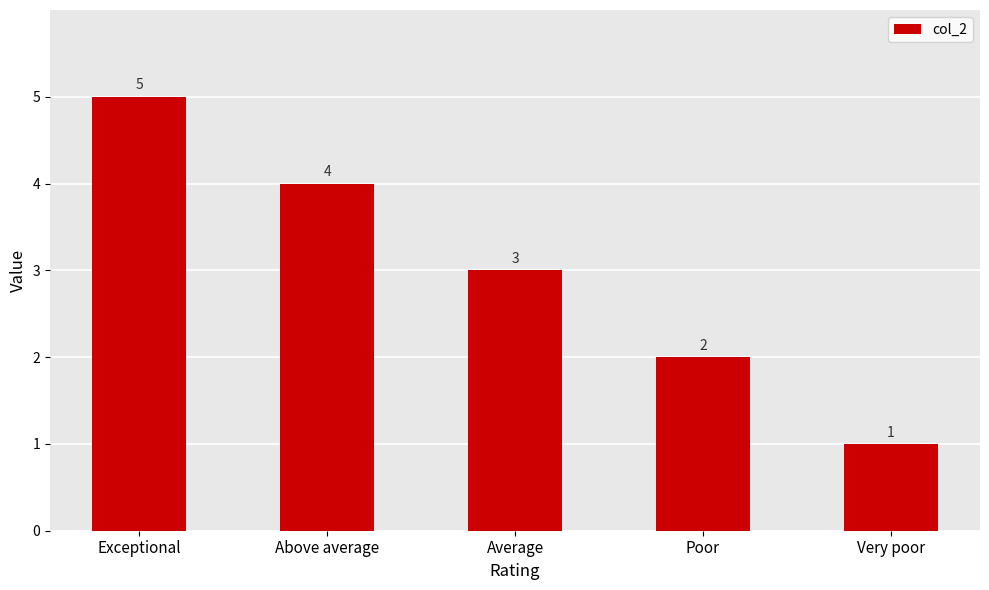

List the labels in order of value, smallest first.

Very poor, Poor, Average, Above average, Exceptional